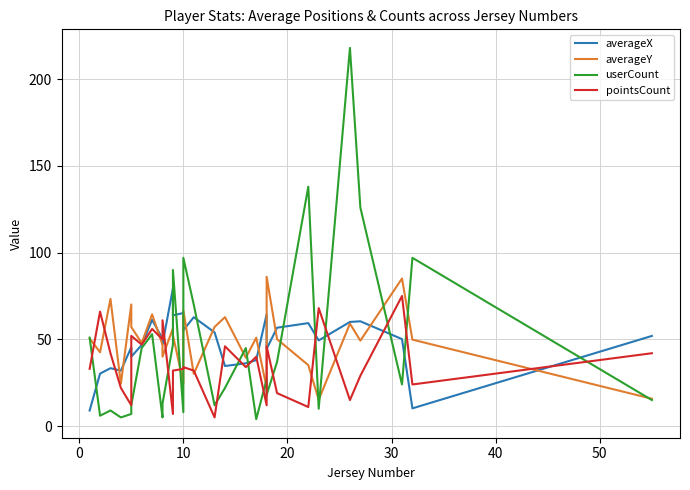

What is the sum of all userCount values?

1311.0